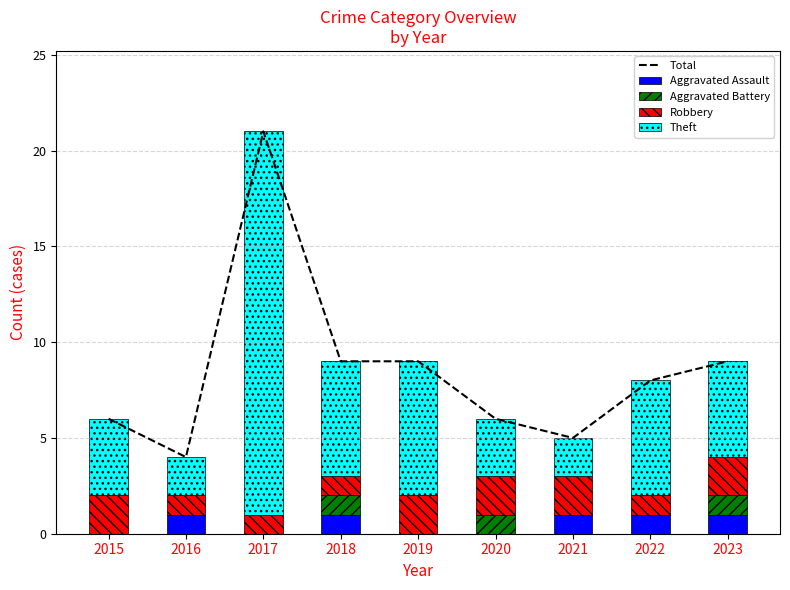

True or false: Aggravated Battery has a value of 0 at 2015.

True